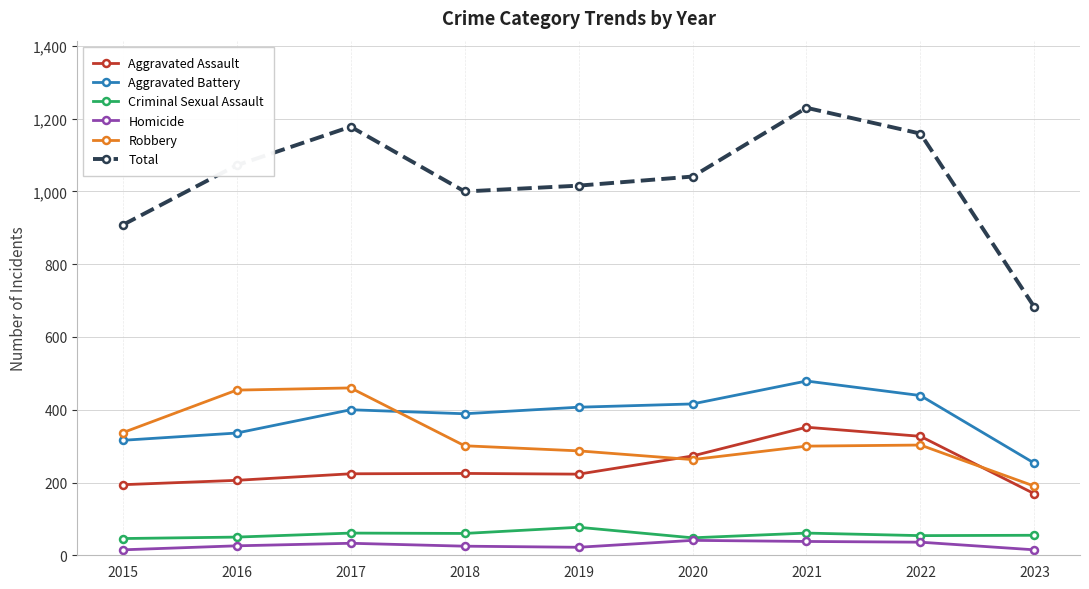

What is the spread (max minus min) of values at 2017?

1145